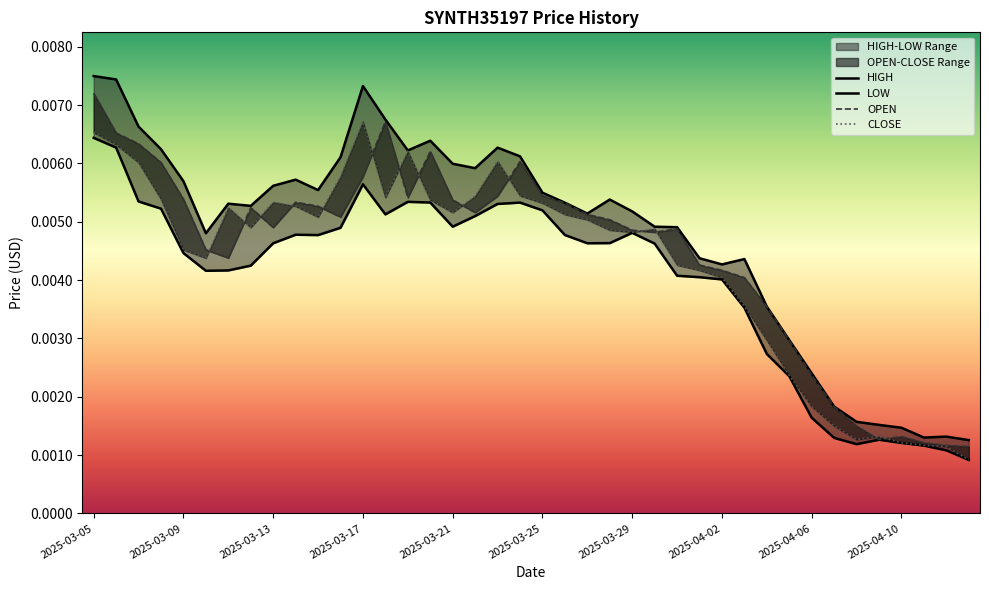

At which label does HIGH reach its minimum?

2025-04-13